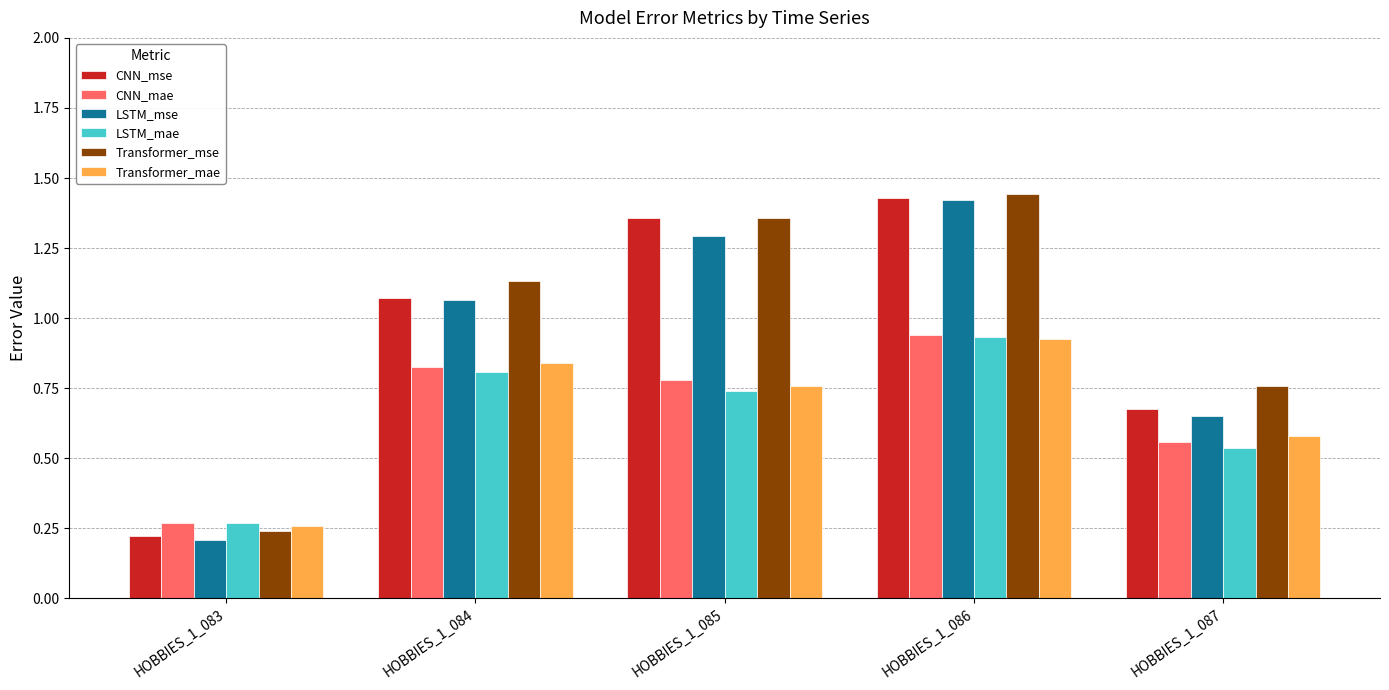

Which series has the widest spread of values?

LSTM_mse